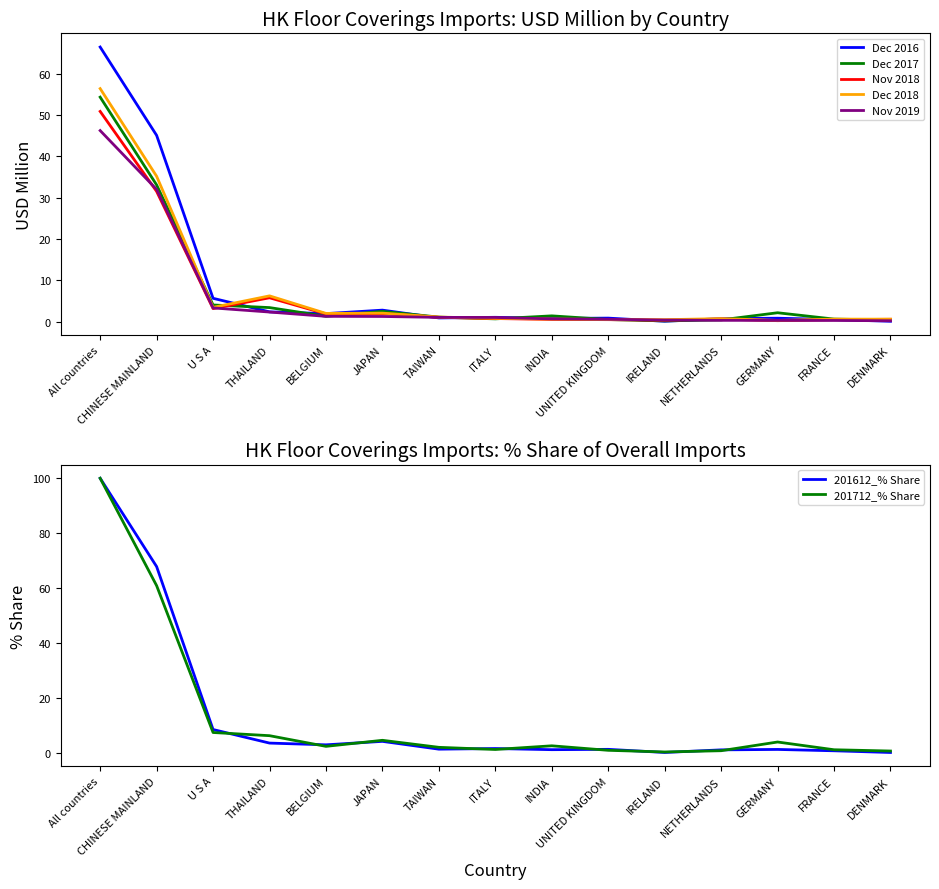

Where is the first local minimum for 201712_% Share?

BELGIUM